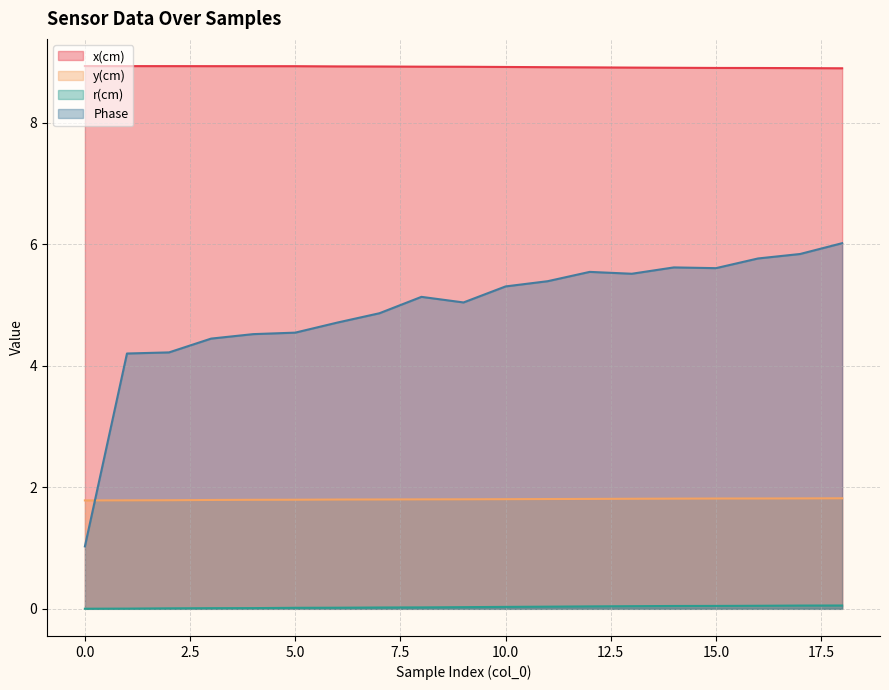

At which category is the sum across all series the highest?

18